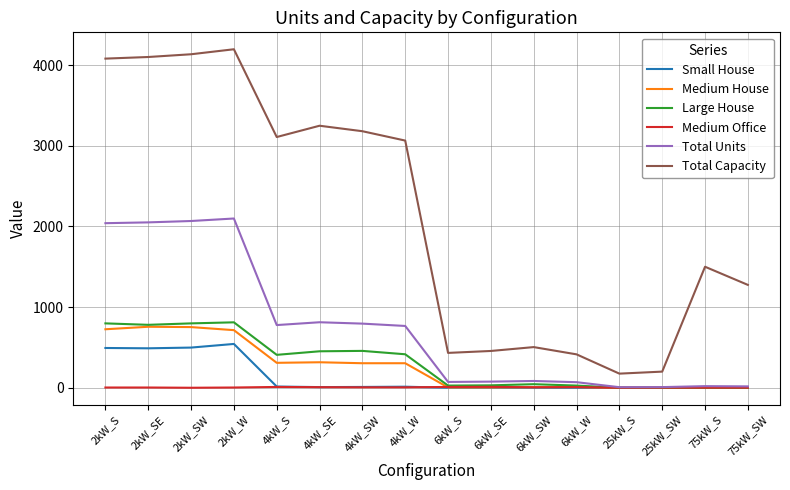

Does the chart have visible grid lines?

Yes